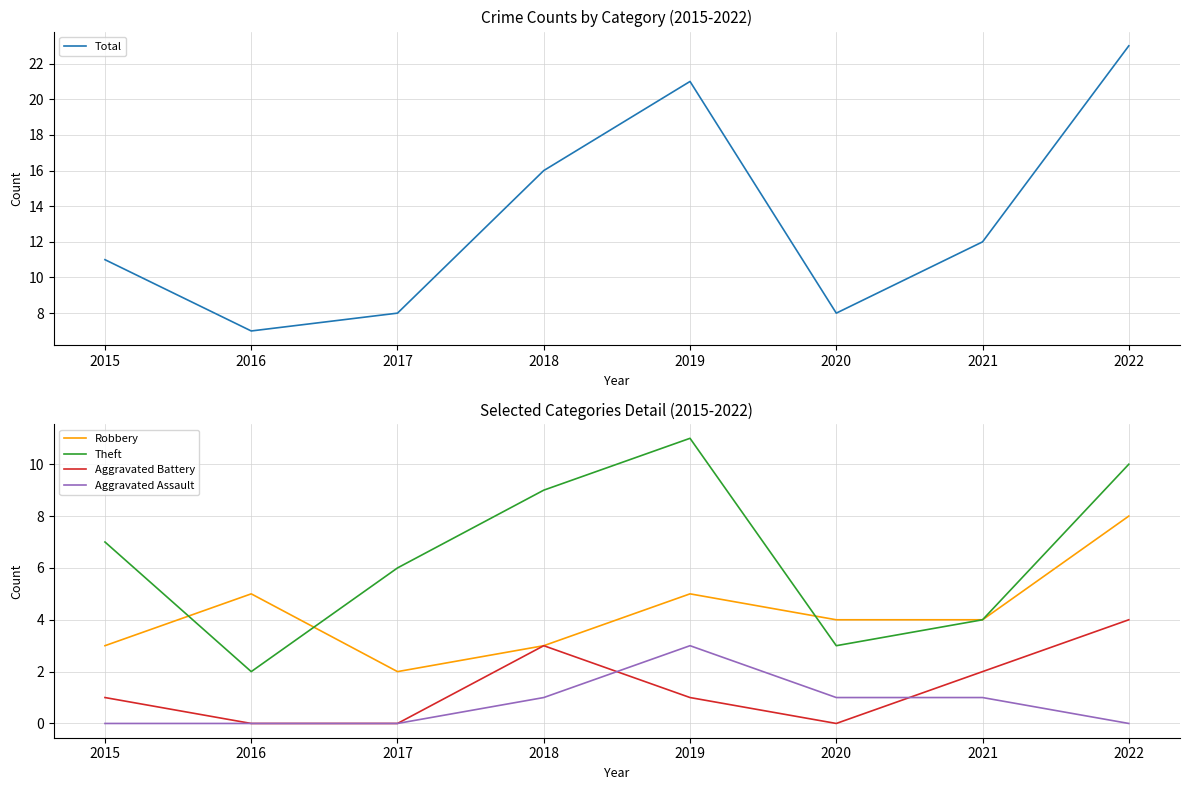

How many interior local peaks does the Aggravated Assault series have?

1